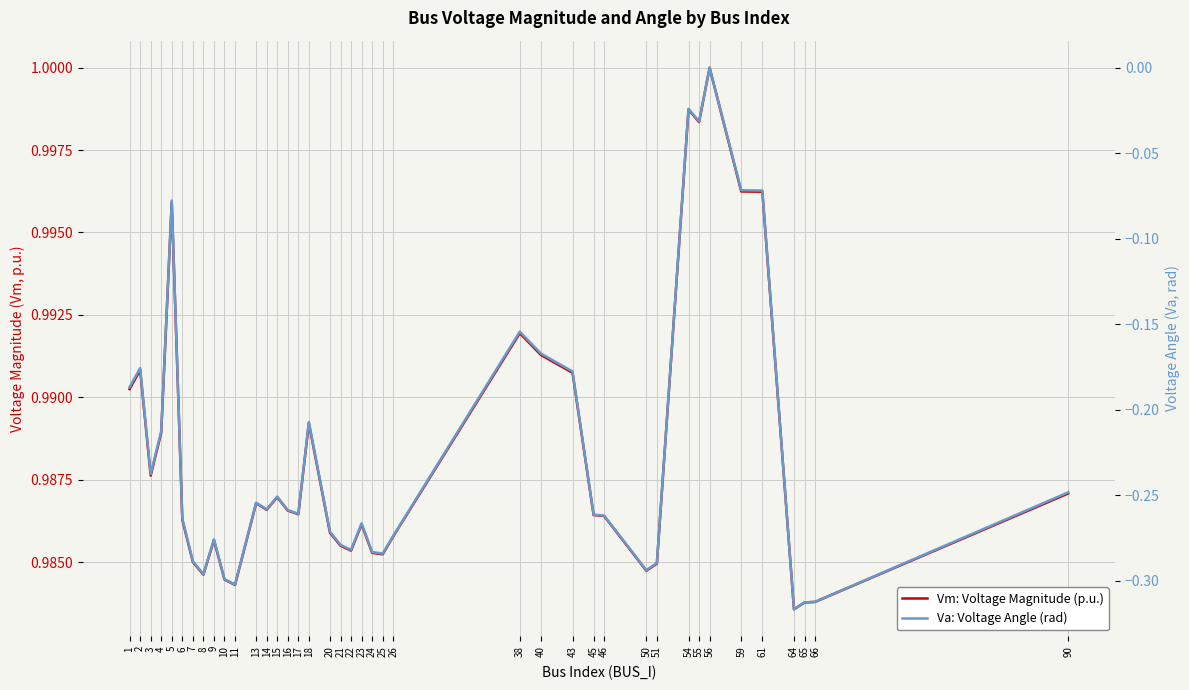

Is it true that Va: Voltage Angle (rad) equals -0.3 at 9?

True